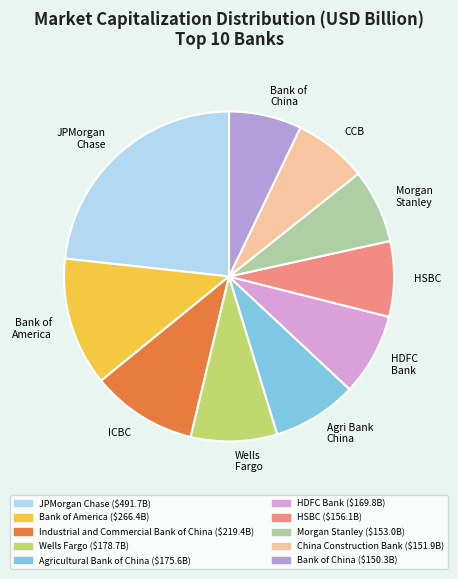

What is the largest slice in the pie chart?

JPMorgan Chase